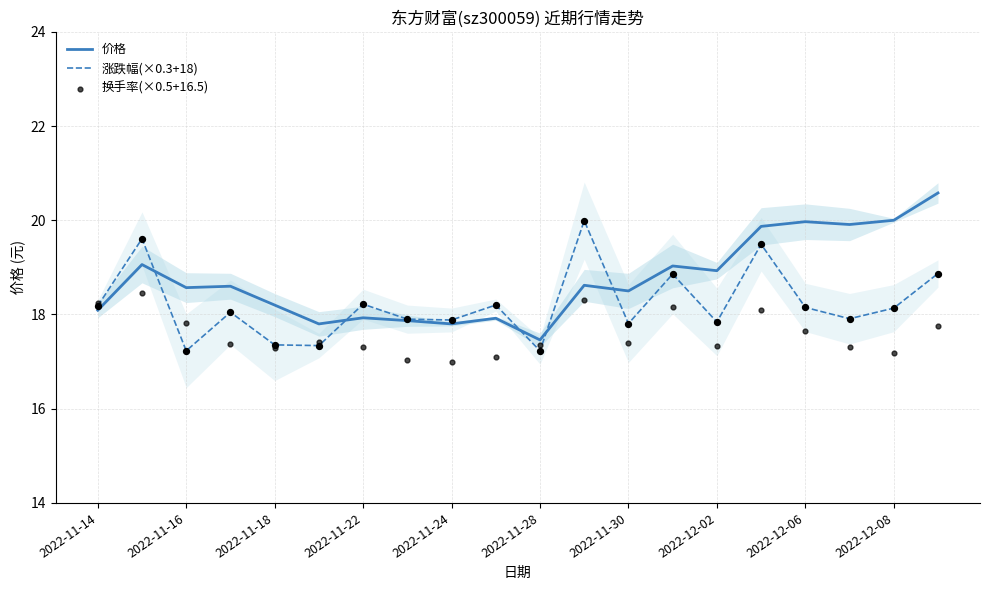

What are all the series names shown in the legend?

价格, 涨跌幅(×0.3+18), 换手率(×0.5+16.5)